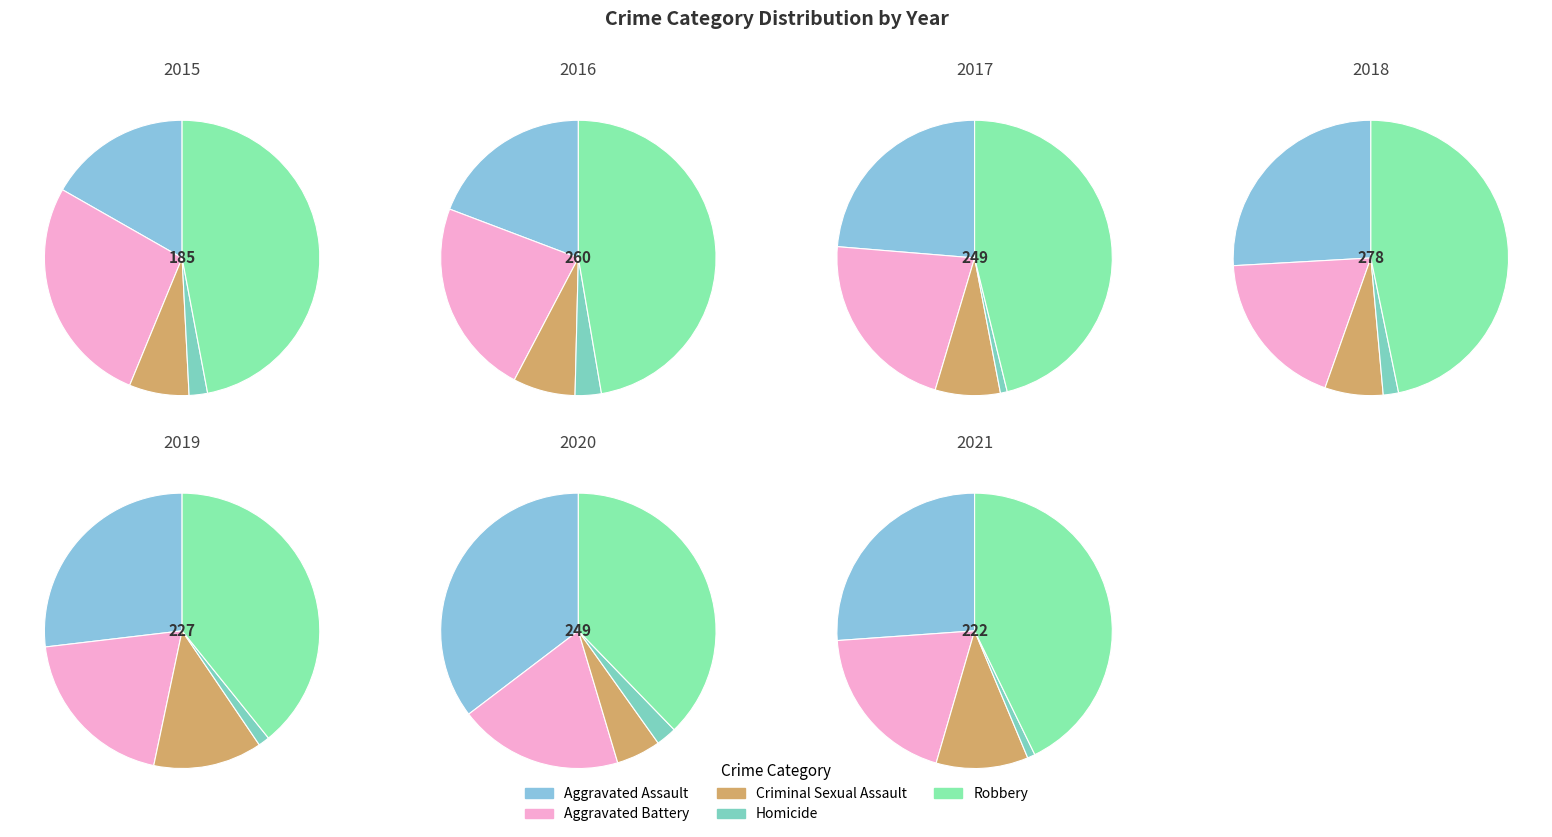

To the nearest percent, what portion does 6 represent?

14%